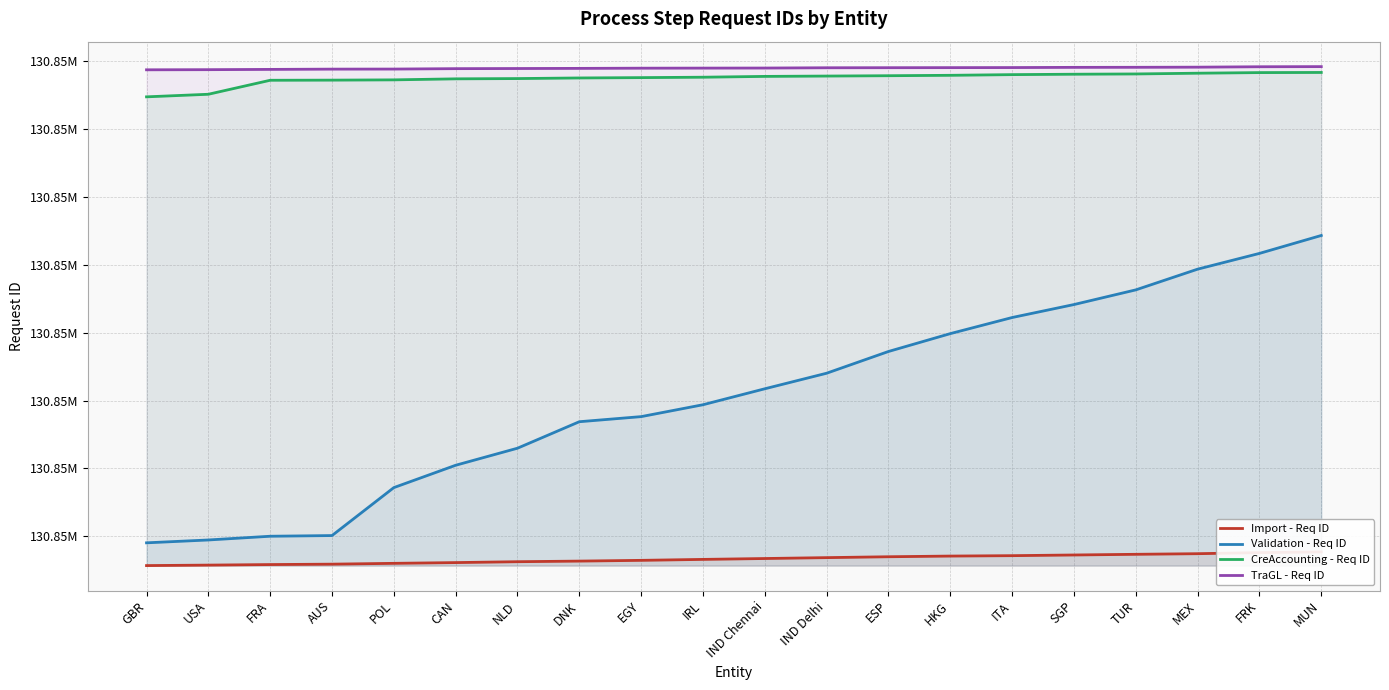

How many values in the Validation - Req ID series exceed 130848173?

9